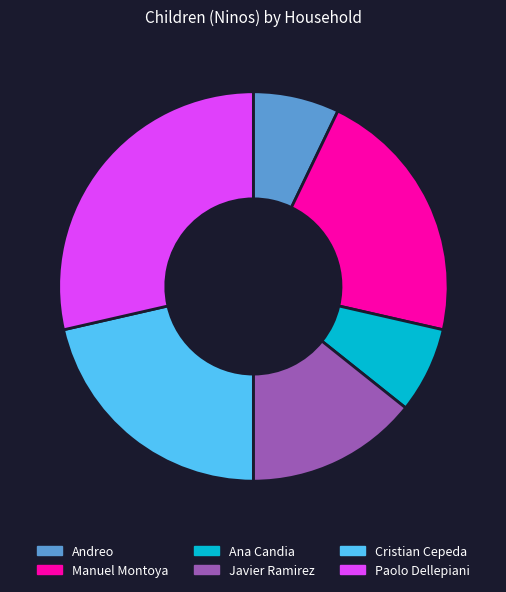

Does any single category account for the majority?

No